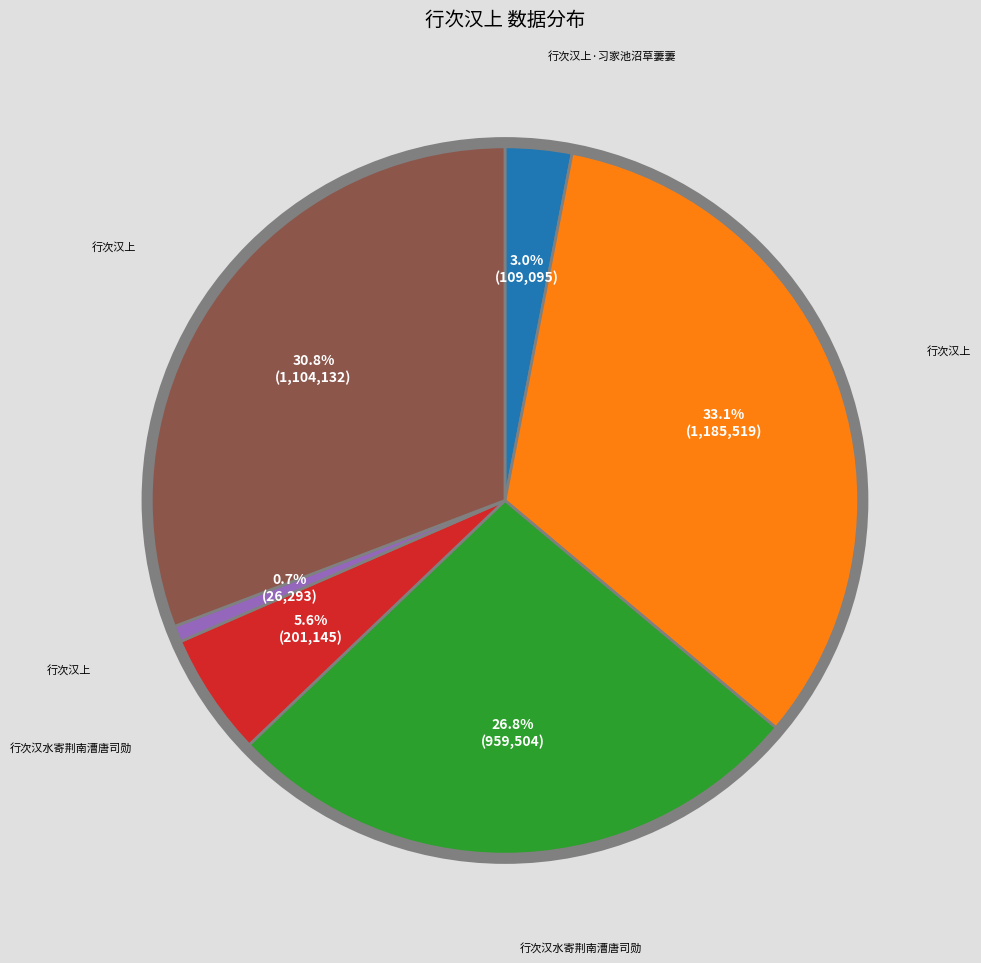

Is there any slice that represents more than half of the pie?

No